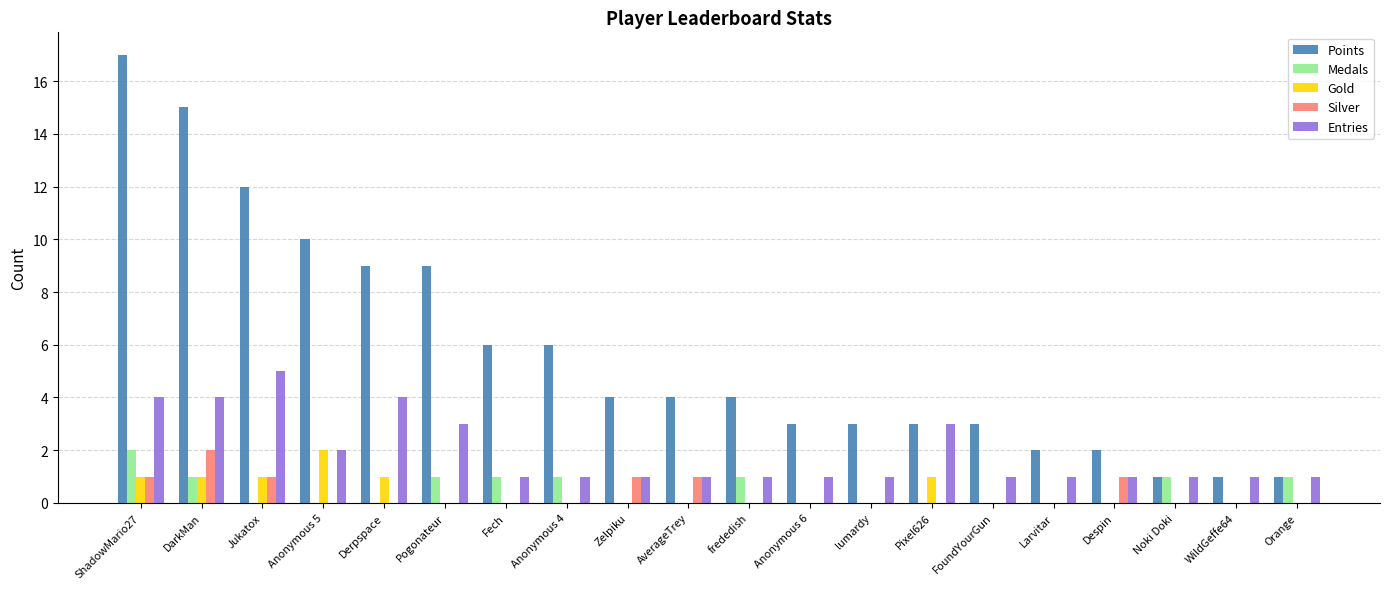

At which label does Points first exceed 4?

ShadowMario27